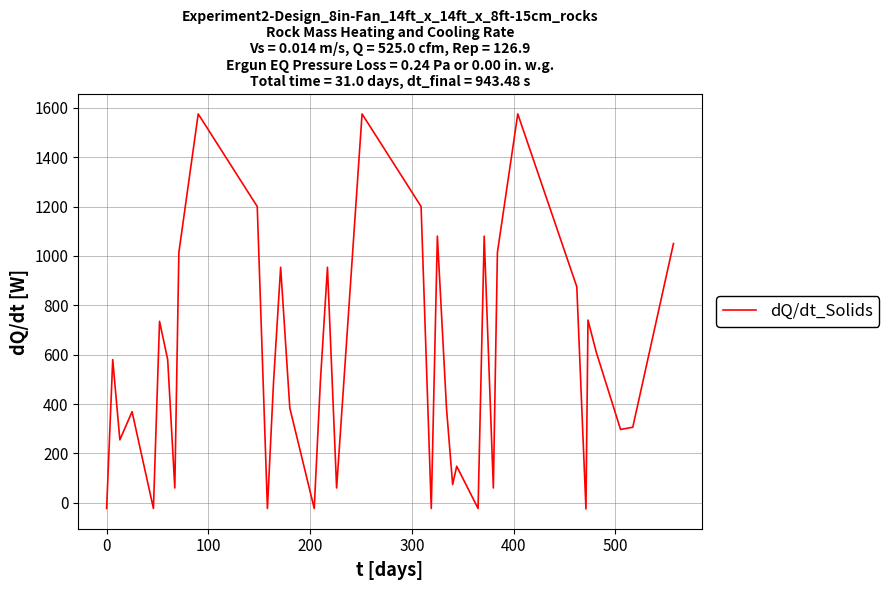

What is the difference between the maximum and minimum values?

1600